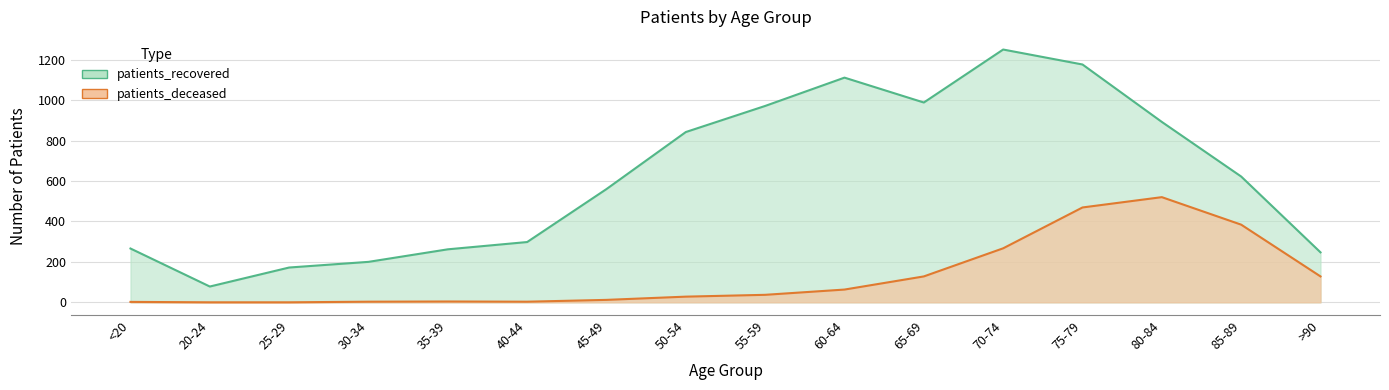

The patients_recovered series shows 988 at 65-69. True or false?

True